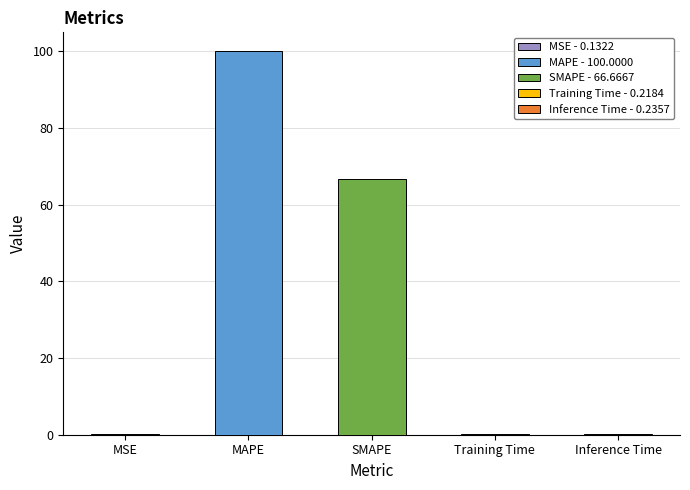

What is the change in value from MSE to MAPE?

+99.9